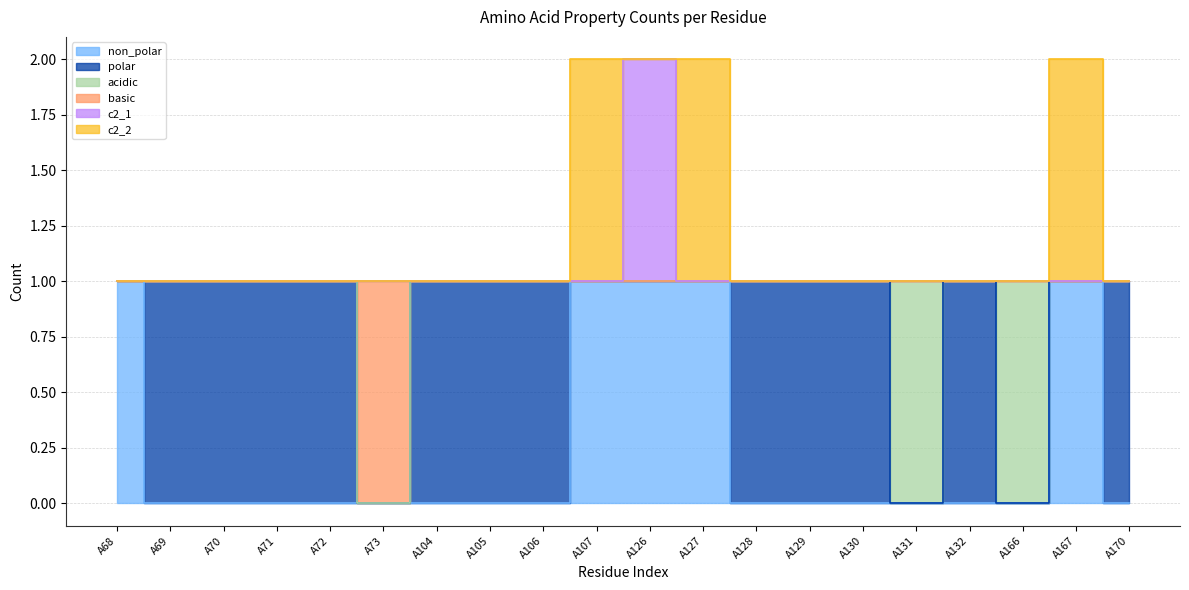

True or false: non_polar and c2_1 intersect in this chart.

False